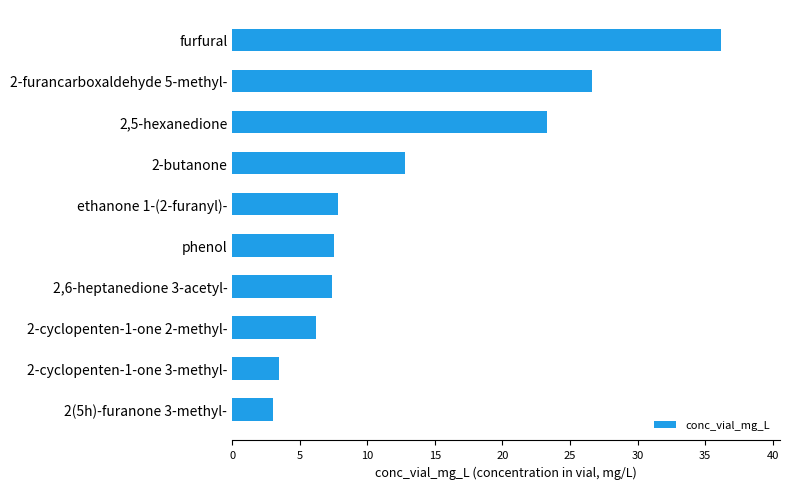

What is the greatest value displayed?

36.2